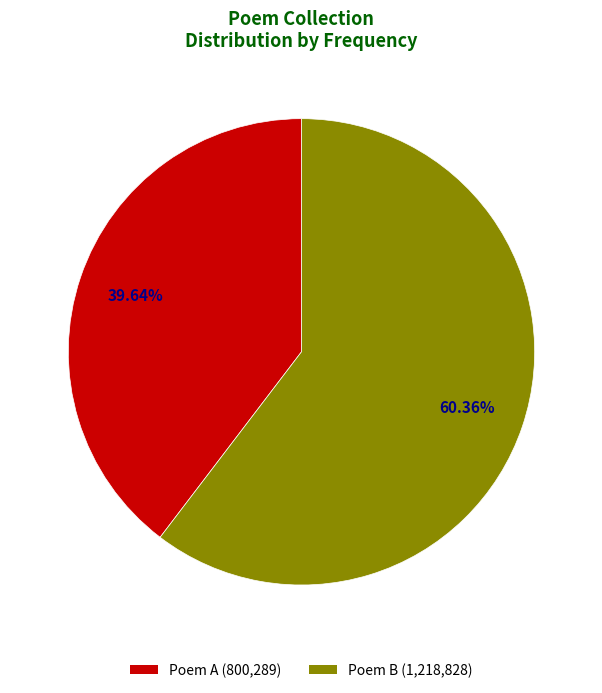

Which category has the biggest portion of the pie?

Poem B (1,218,828)